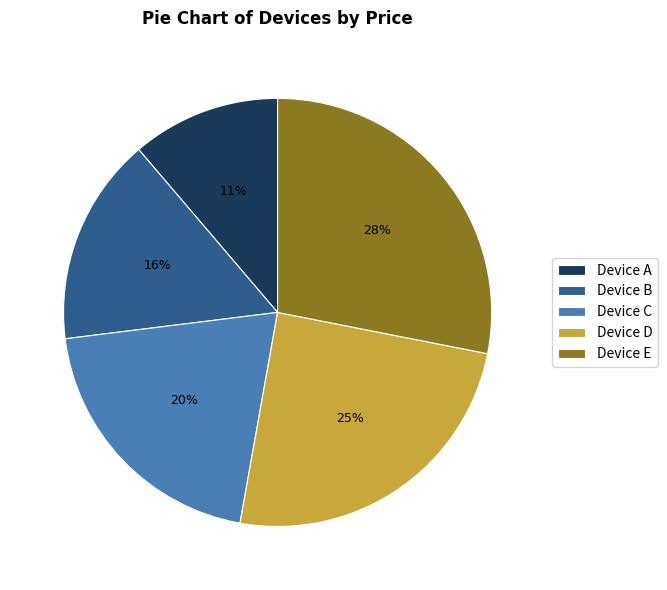

Combined, do Device B and Device A account for over 50%?

No